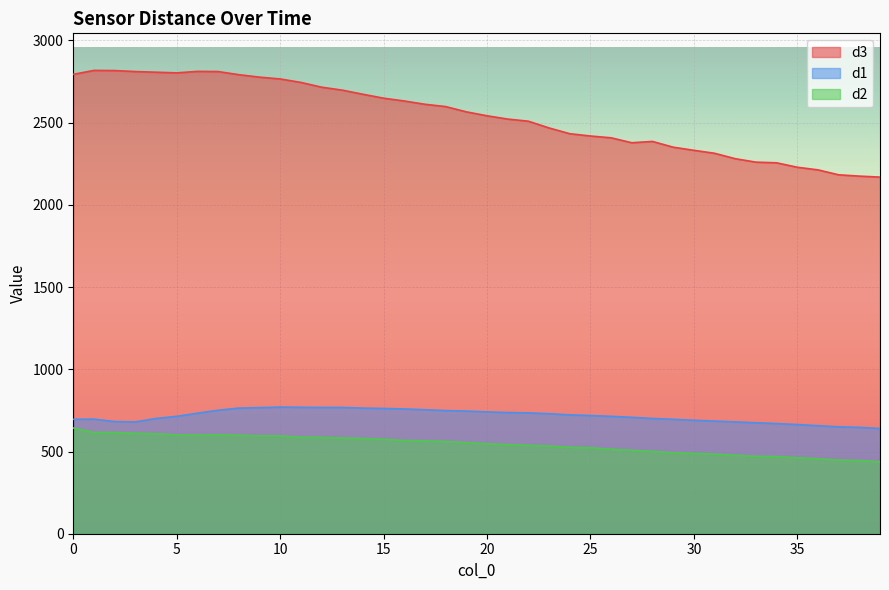

Which series has the largest total across all categories?

d3